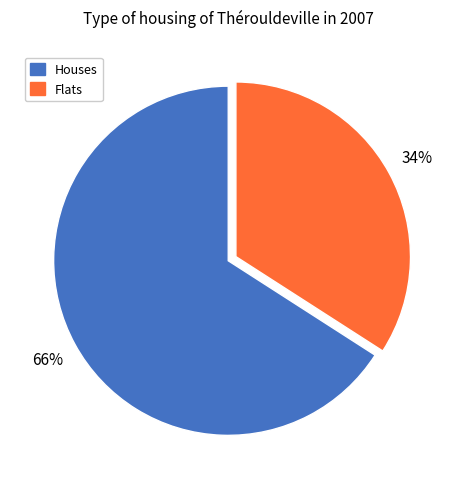

To the nearest percent, what is the difference between the largest and smallest slice percentages?

32%